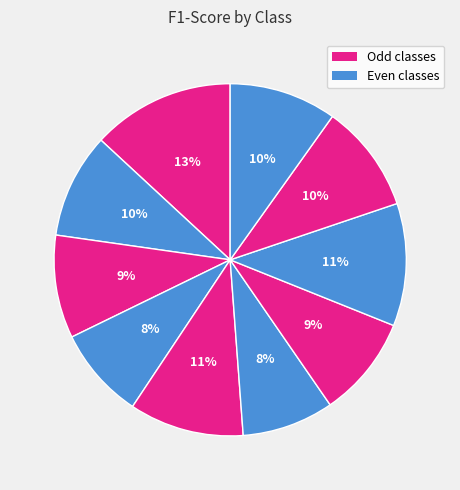

Count the number of slices in the pie.

10